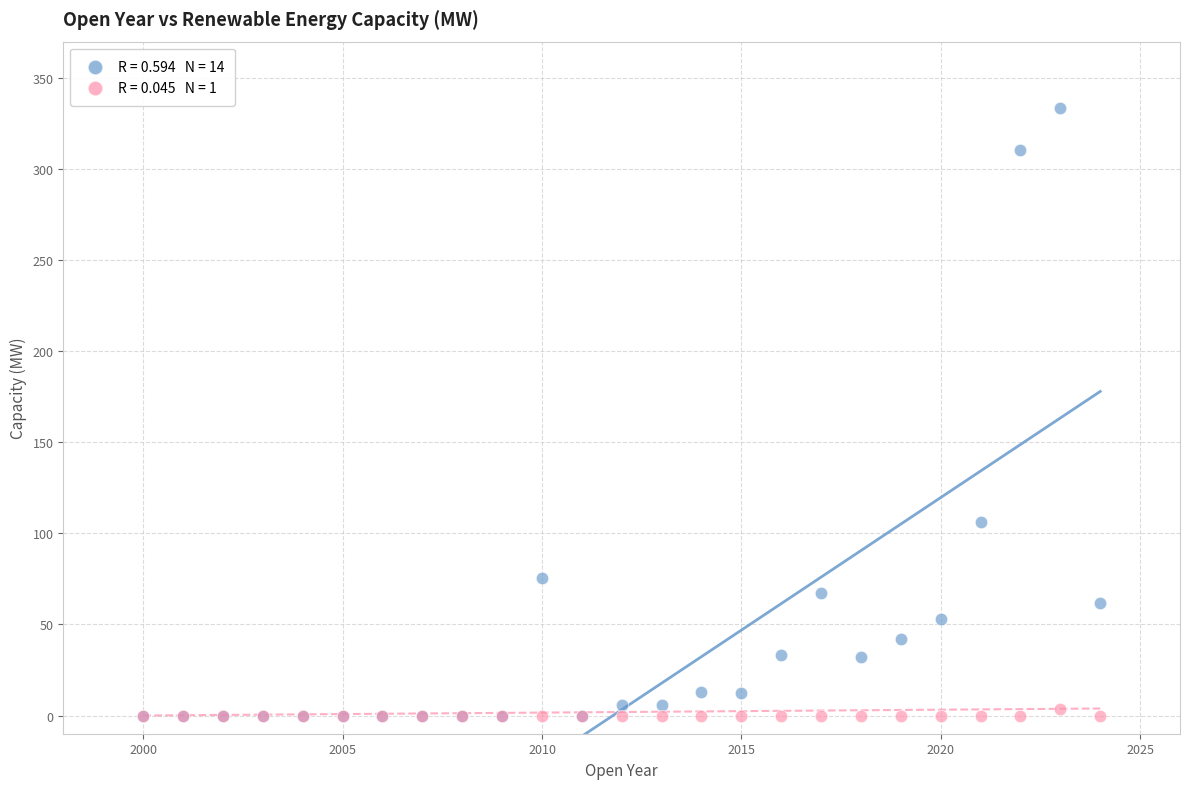

Across all series, what Y value is closest to 166?

106.0